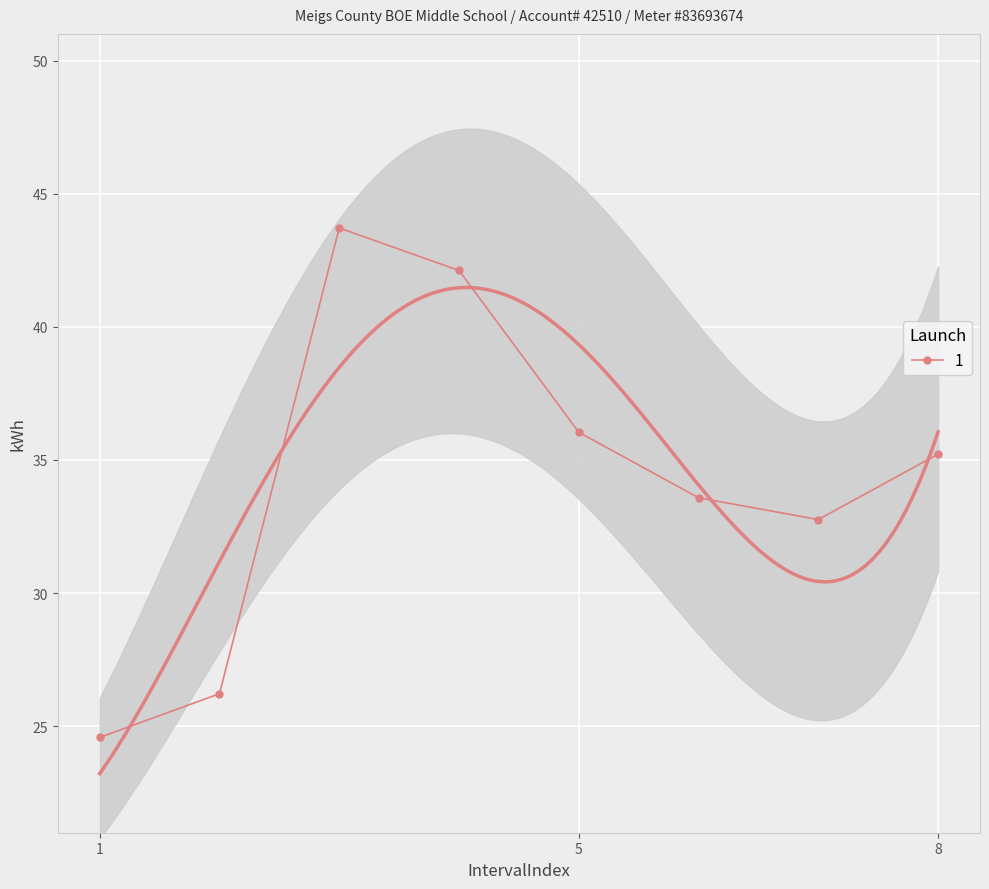

Is this an area chart (filled region under the line)?

No